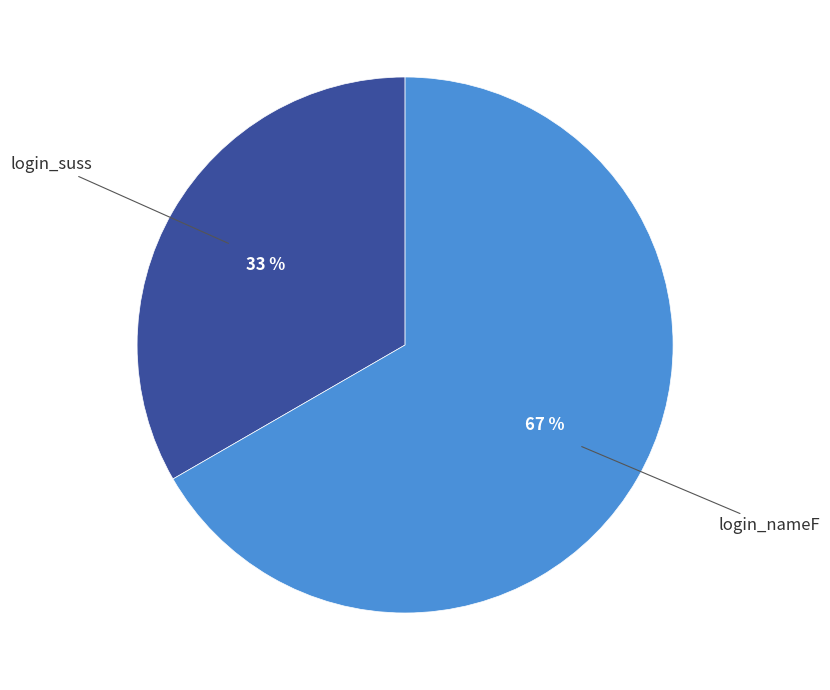

To the nearest percent, what is the average slice percentage?

50%